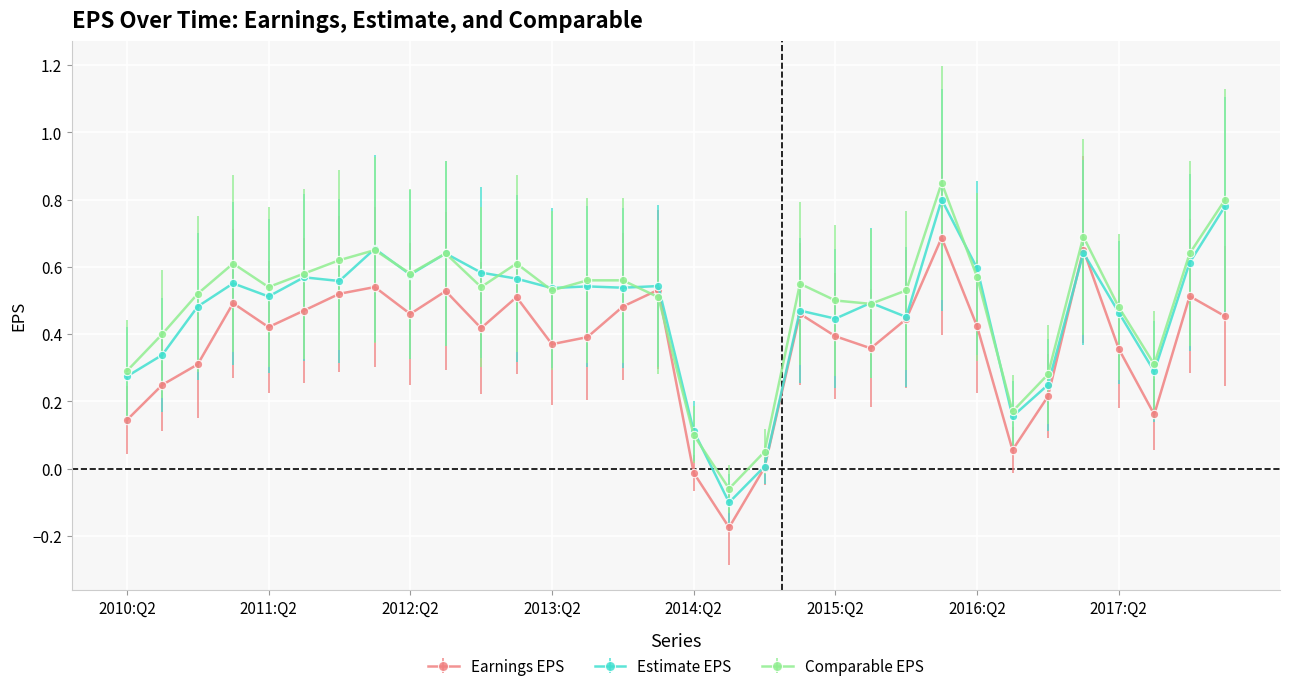

True or false: Comparable EPS has more than 1 interior local peaks.

True